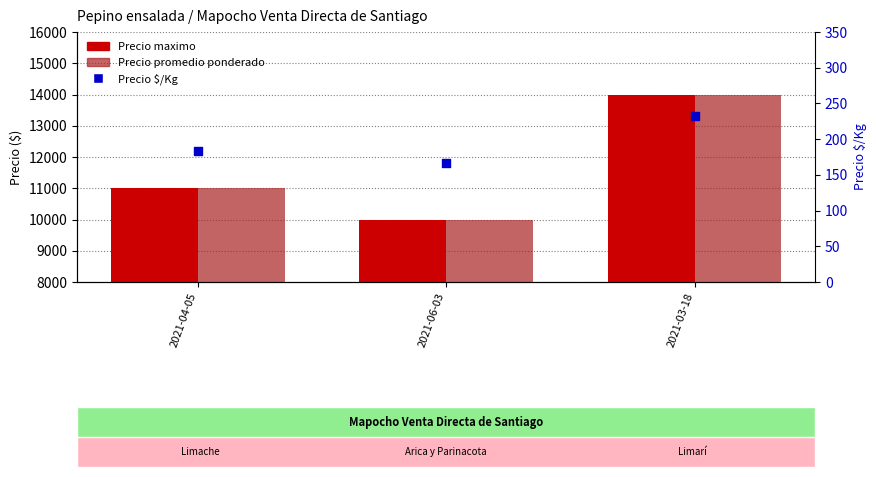

Which series reaches the maximum Y coordinate?

Precio maximo